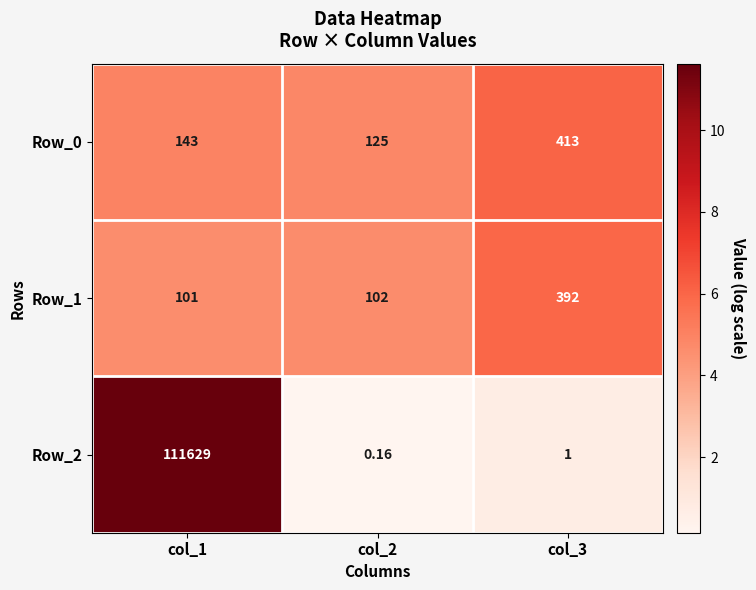

Is the value of Row_2 at col_1 greater than the value of Row_1 at col_3?

Yes